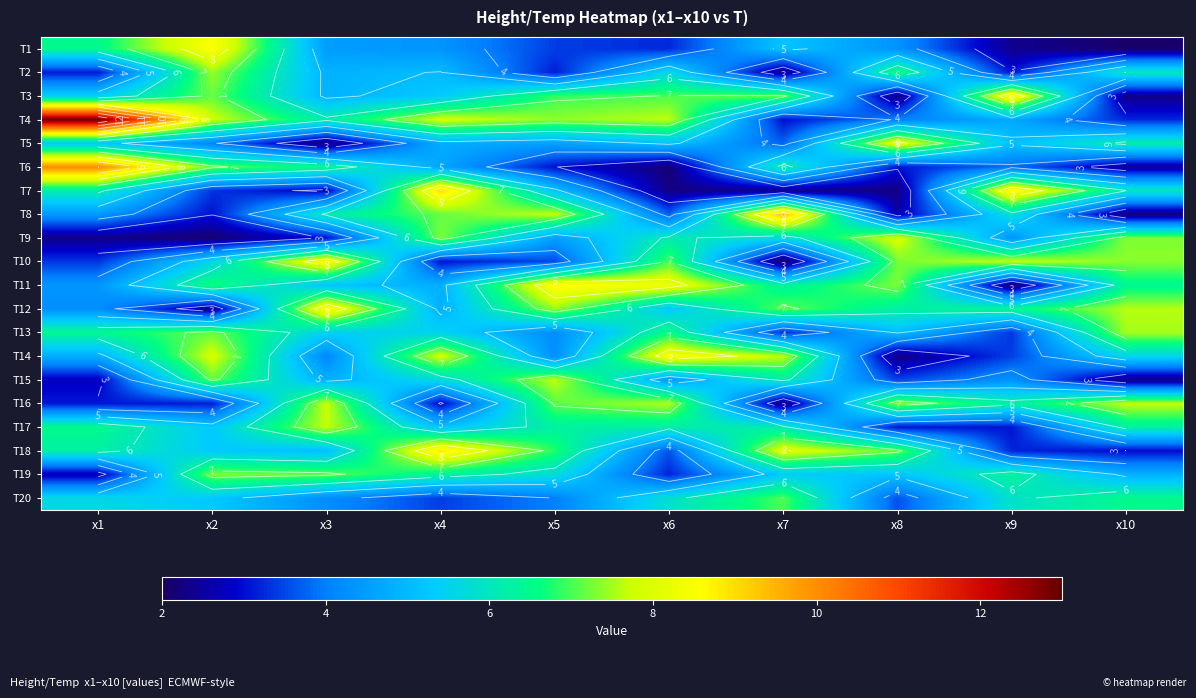

At which category is the sum across all series the highest?

x4